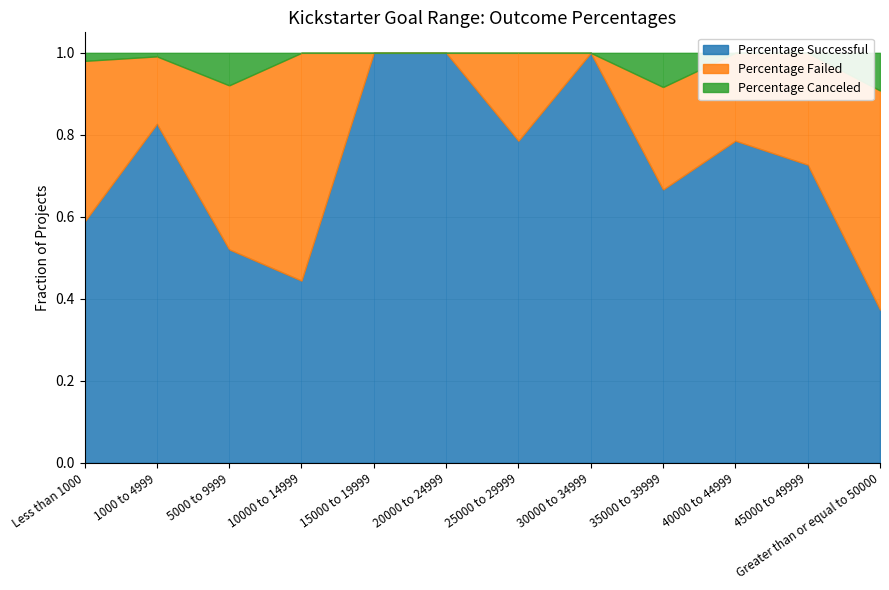

Reading right to left, transcribe all the data shown in this chart.

Percentage Successful: 0.4	0.7	0.8	0.7	1.0	0.8	1.0	1.0	0.4	0.5	0.8	0.6
Percentage Failed: 0.5	0.3	0.2	0.2	0.0	0.2	0.0	0.0	0.6	0.4	0.2	0.4
Percentage Canceled: 0.1	0.0	0.0	0.1	0.0	0.0	0.0	0.0	0.0	0.1	0.0	0.0